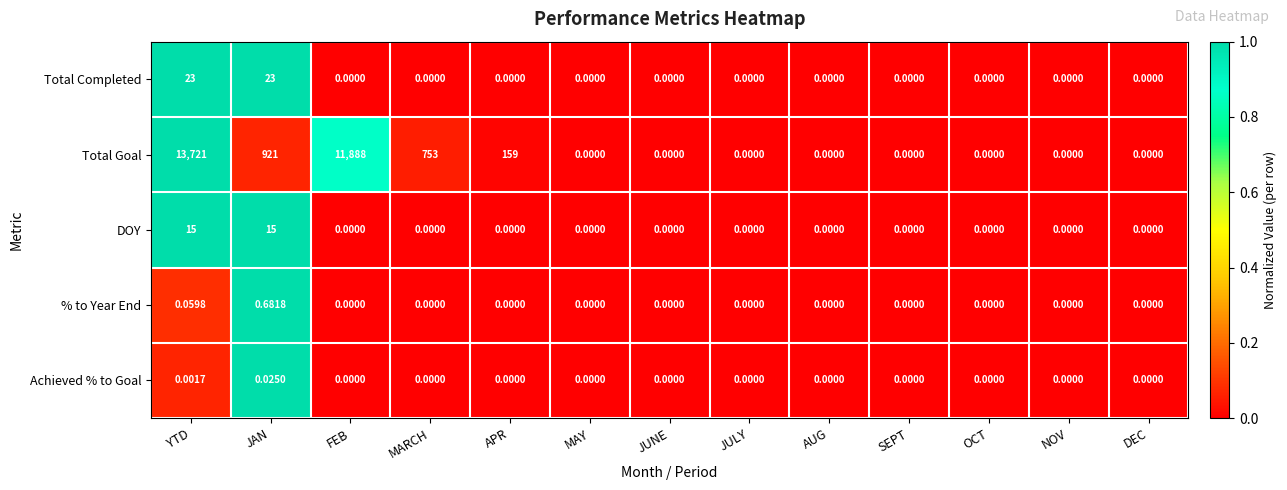

Rank the series by their maximum value, from lowest to highest.

Achieved % to Goal, % to Year End, DOY, Total Completed, Total Goal